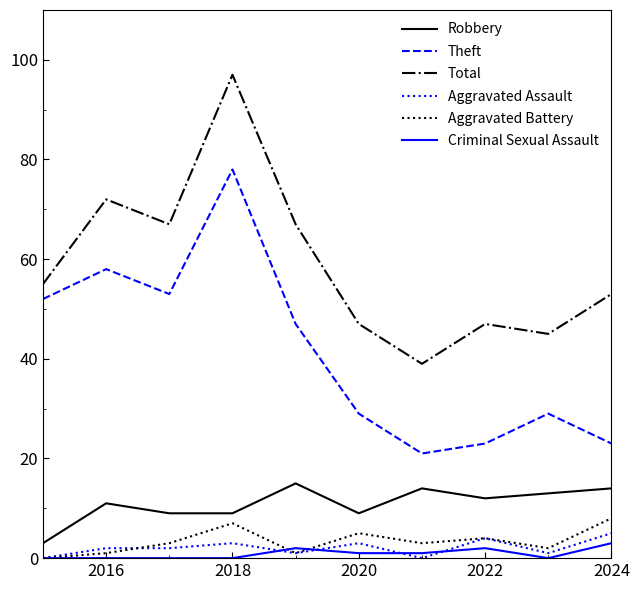

True or false: Theft and Aggravated Battery cross at least once.

False